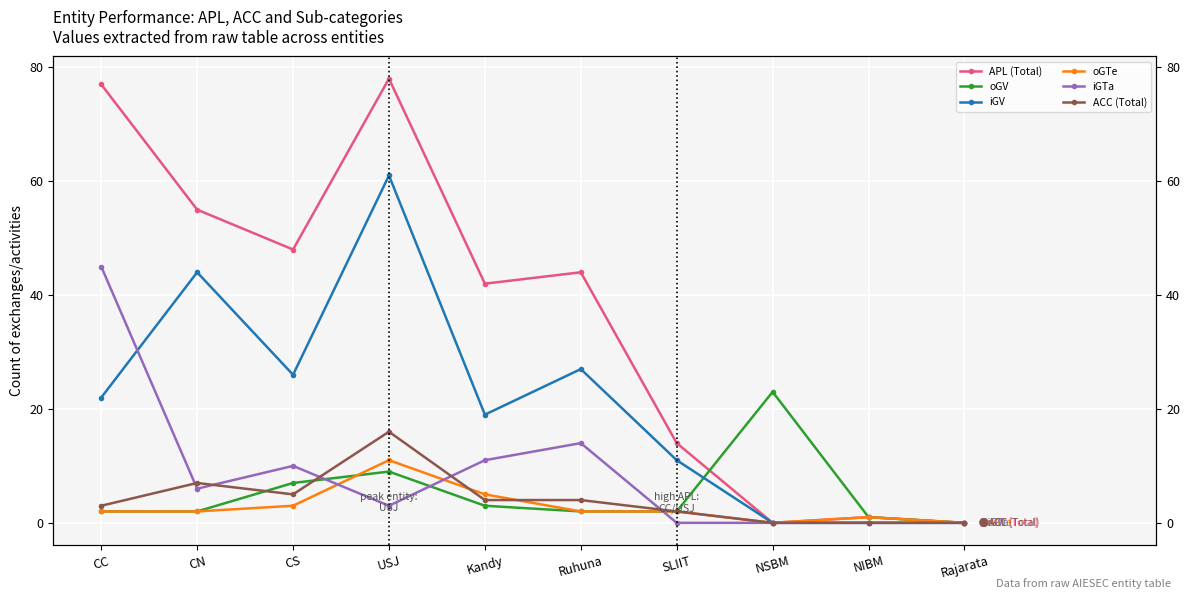

How many values in the iGTa series exceed 6?

4